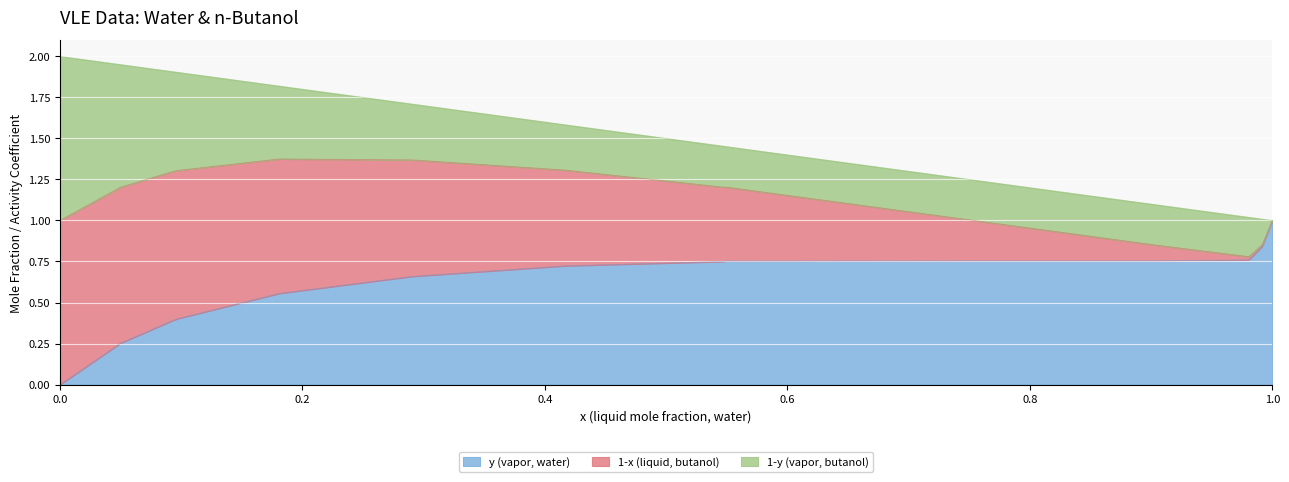

At which label does y (vapor, water) reach its peak?

1.0